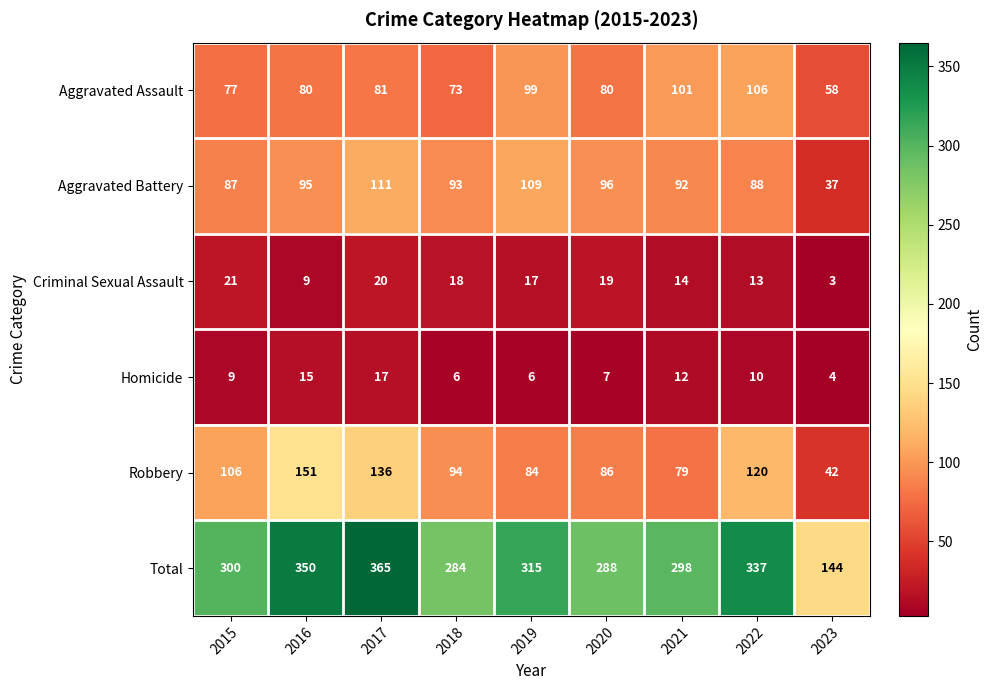

What is the smallest value displayed?

3